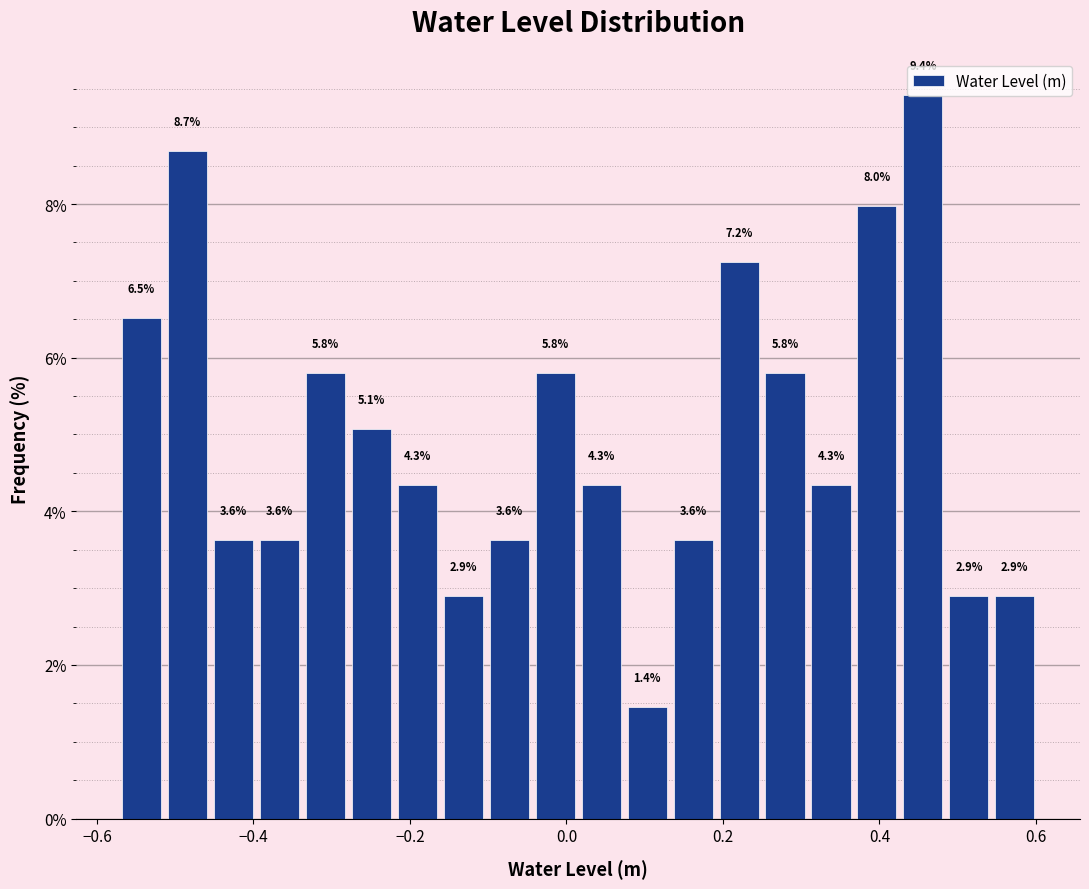

Around what value on the x-axis is the tallest bar? Give the approximate position of its centre, as read against the axis.

0.46